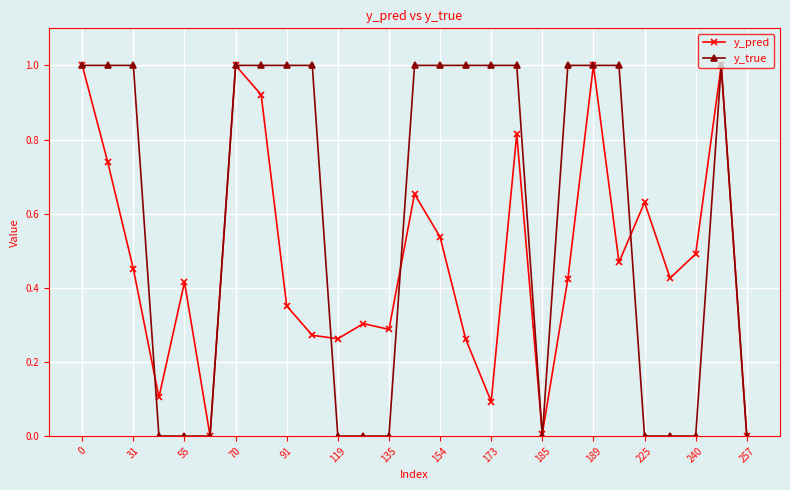

What is the highest value of the y_true series?

1.0